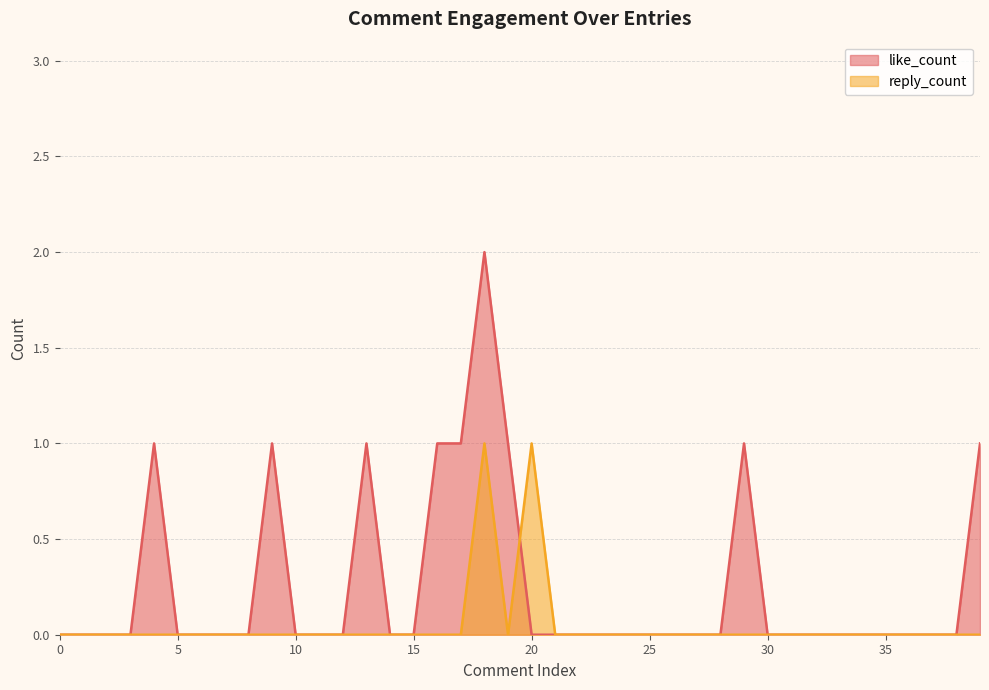

Reading right to left, transcribe all the data shown in this chart.

like_count: 39=1	38=0	37=0	36=0	35=0	34=0	33=0	32=0	31=0	30=0	29=1	28=0	27=0	26=0	25=0	24=0	23=0	22=0	21=0	20=0	19=1	18=2	17=1	16=1	15=0	14=0	13=1	12=0	11=0	10=0	9=1	8=0	7=0	6=0	5=0	4=1	3=0	2=0	1=0	0=0
reply_count: 39=0	38=0	37=0	36=0	35=0	34=0	33=0	32=0	31=0	30=0	29=0	28=0	27=0	26=0	25=0	24=0	23=0	22=0	21=0	20=1	19=0	18=1	17=0	16=0	15=0	14=0	13=0	12=0	11=0	10=0	9=0	8=0	7=0	6=0	5=0	4=0	3=0	2=0	1=0	0=0